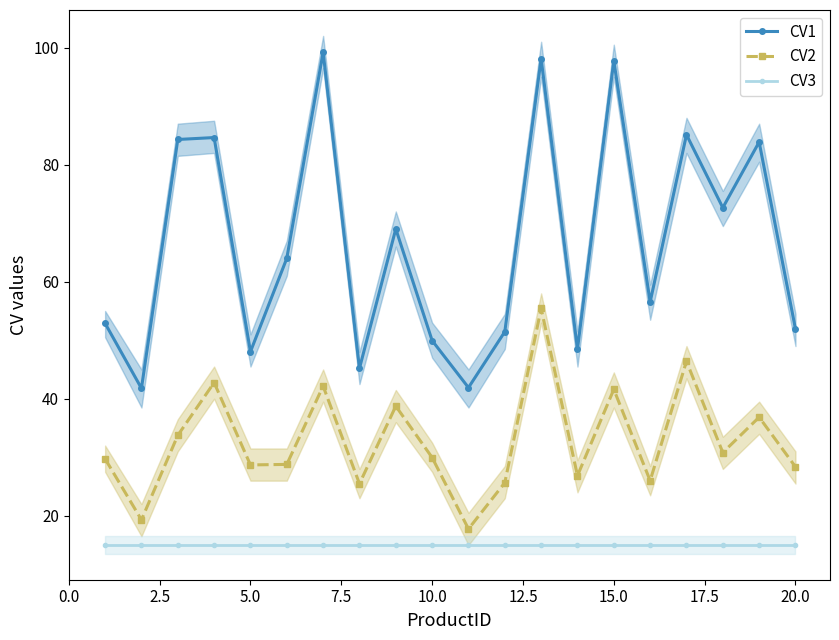

What is the sum of all CV1 values?

1326.7